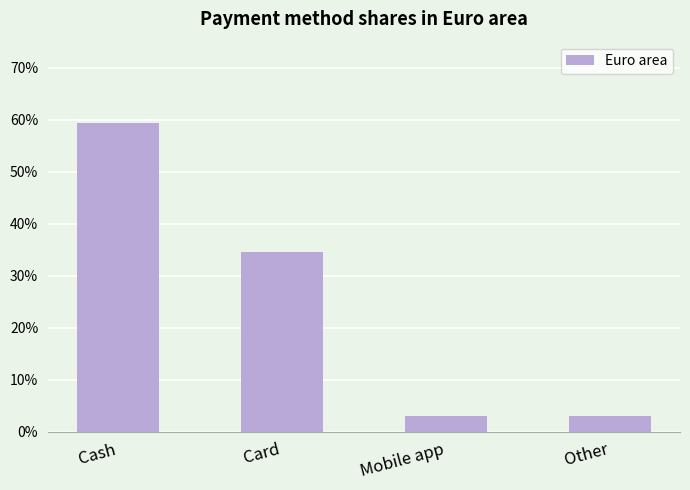

True or false: the data shows 0.3 at Card.

True